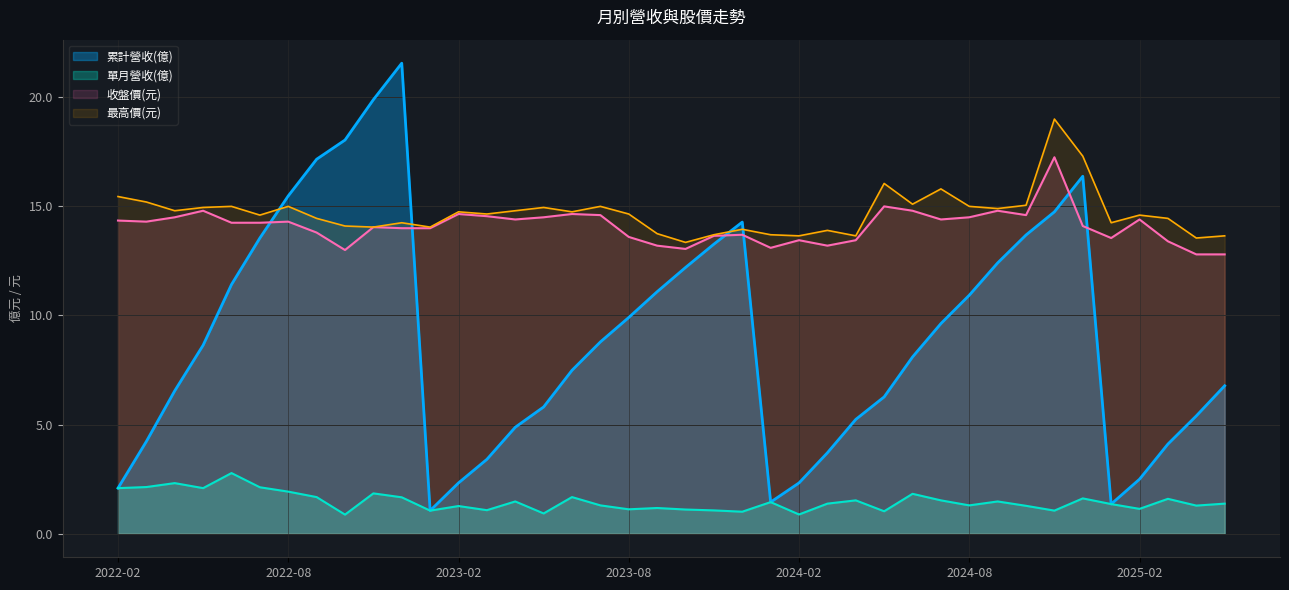

Which series has the widest spread of values?

累計營收(億)